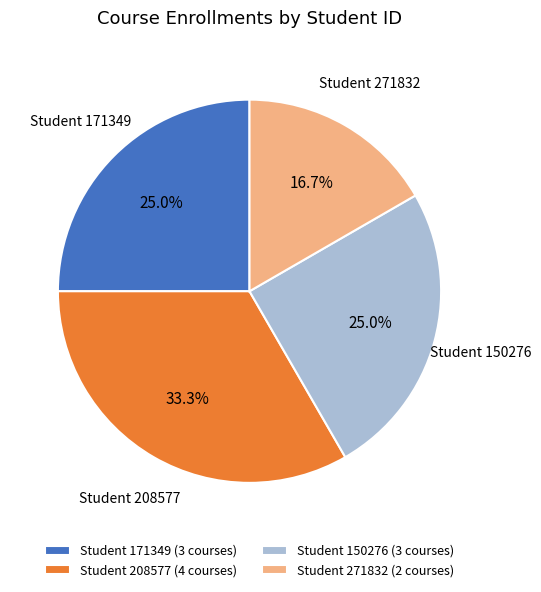

Does Student 271832 (2 courses) account for over 50% of the chart?

No